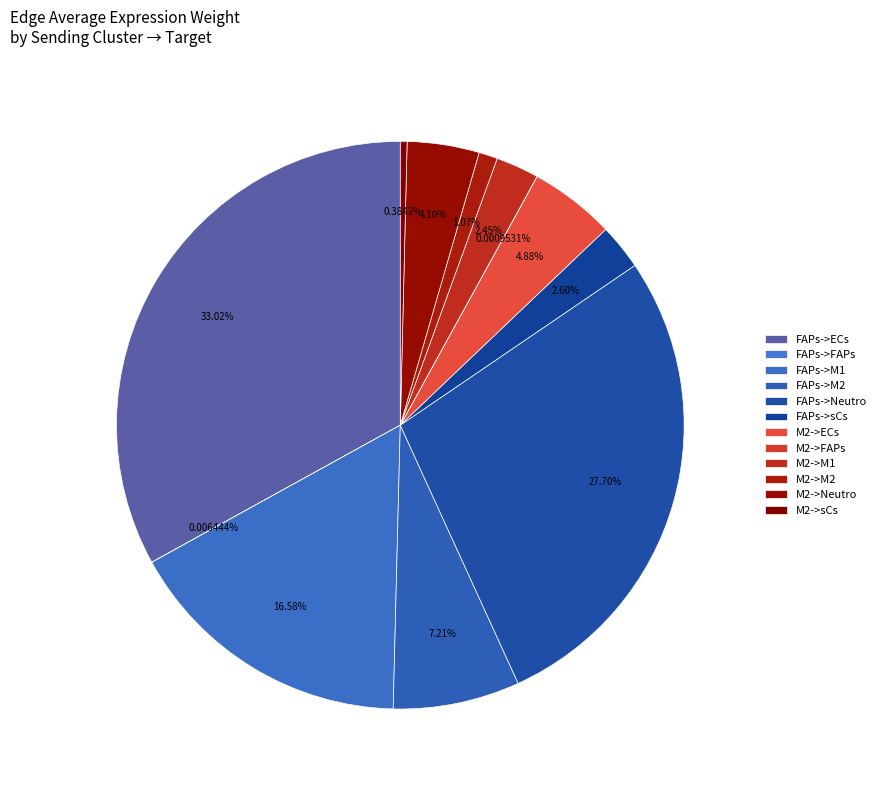

Is it true that M2->FAPs is 0% of the pie?

True